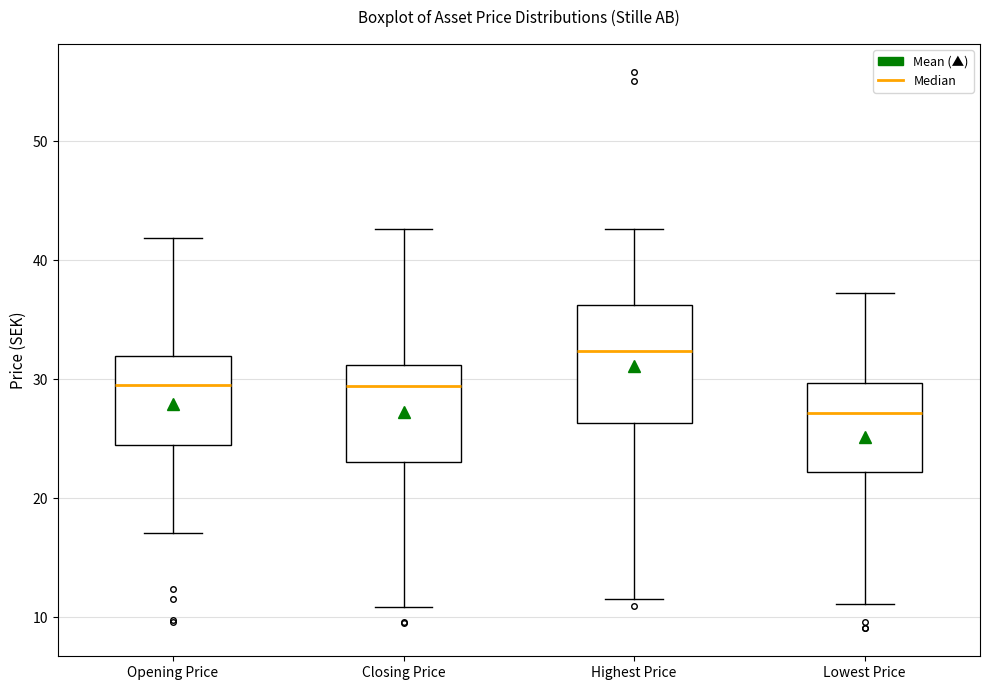

Which box's median line is the highest?

Highest Price